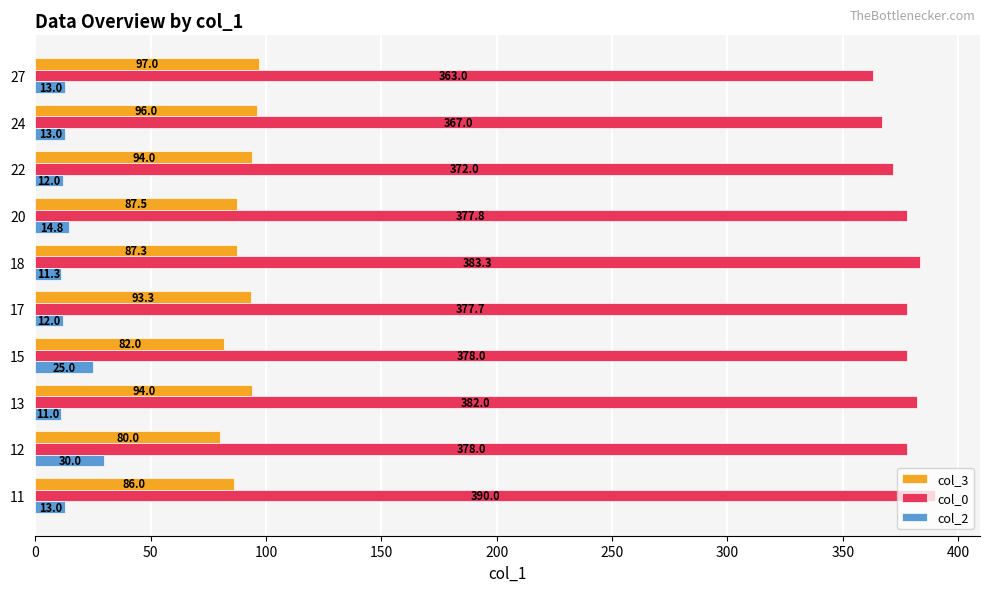

Between 15 and 24, which series saw the biggest shift?

col_3